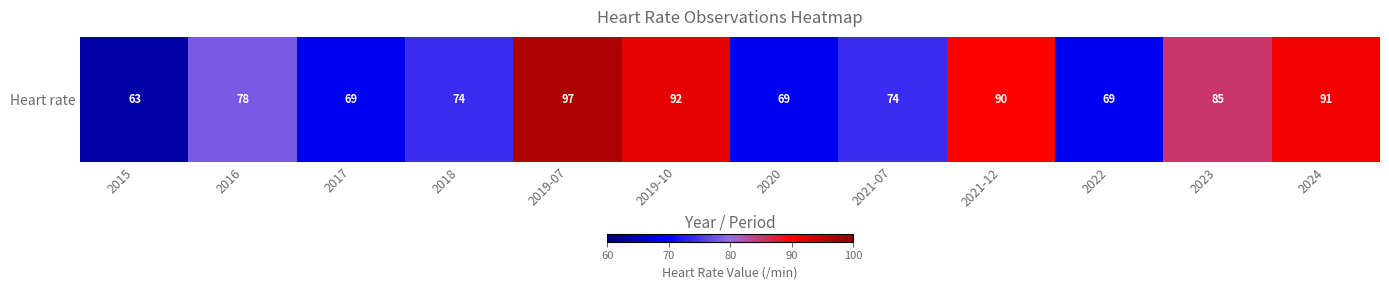

What is the difference between the maximum and minimum values?

34